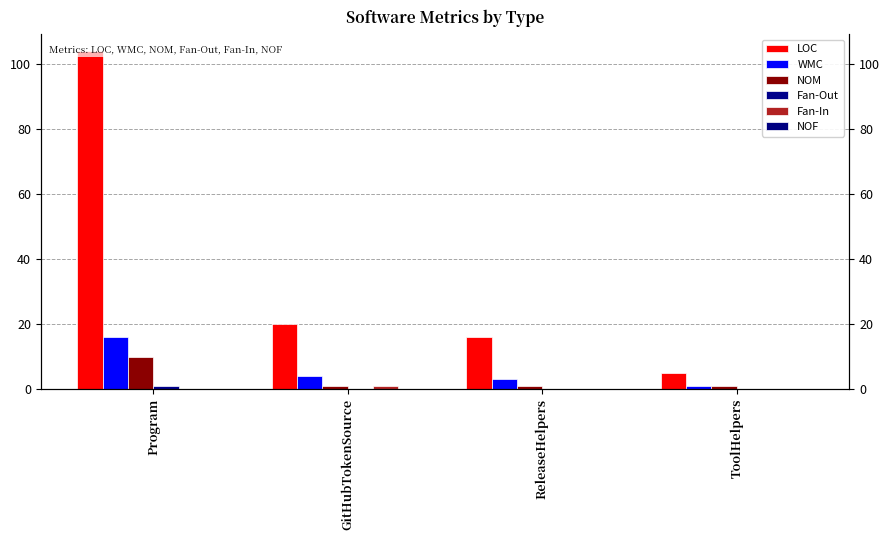

How many Fan-Out values are between 0 and 1?

4